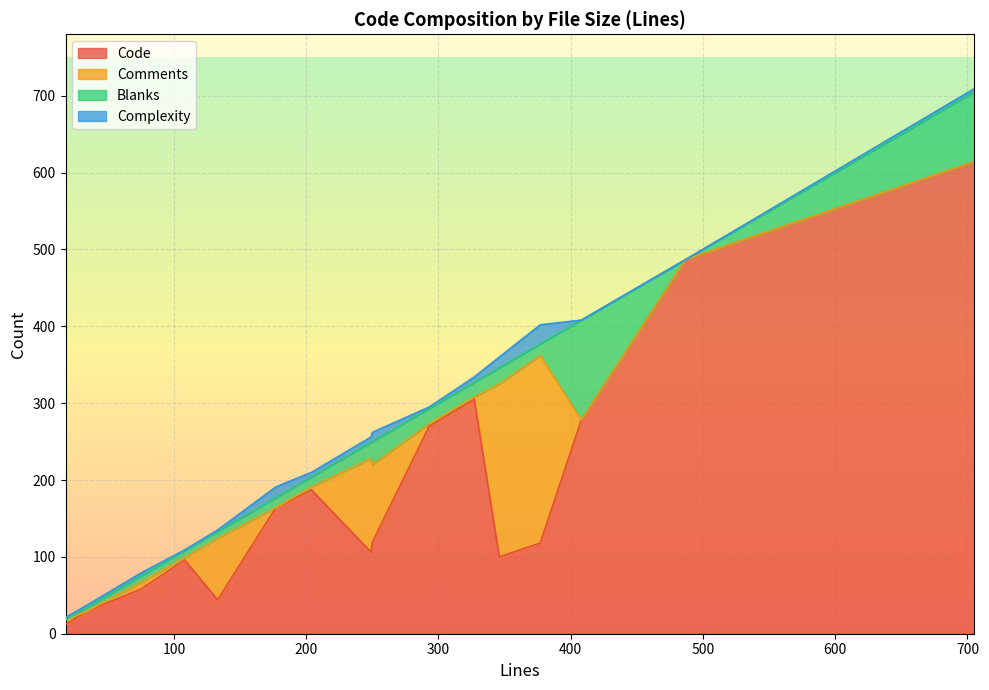

At which category is the sum across all series the highest?

705